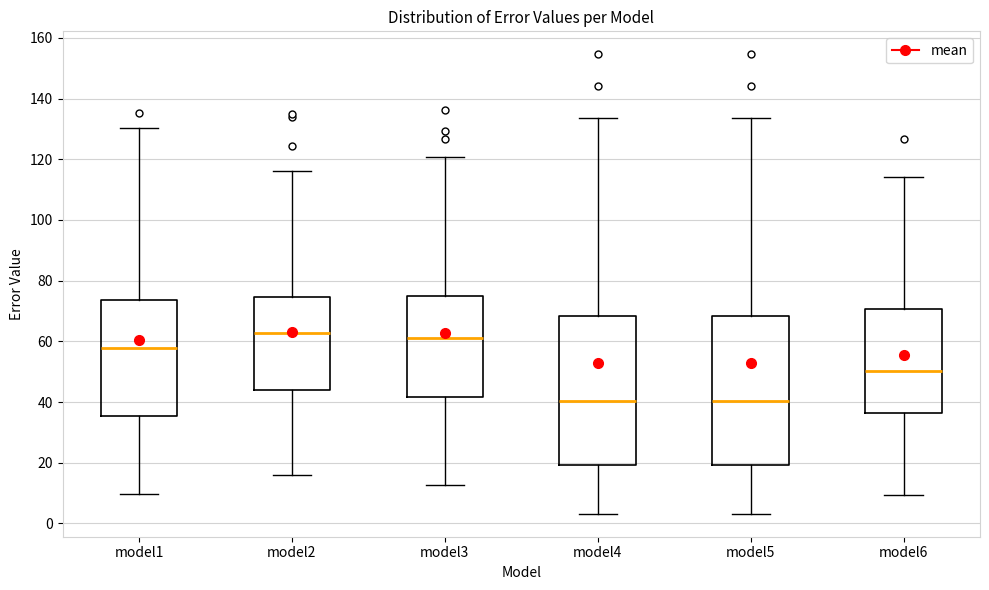

Where is the lower edge of the box for model1 on the y-axis? The values are not printed on the chart, so give them approximately, as read against the axis.

36